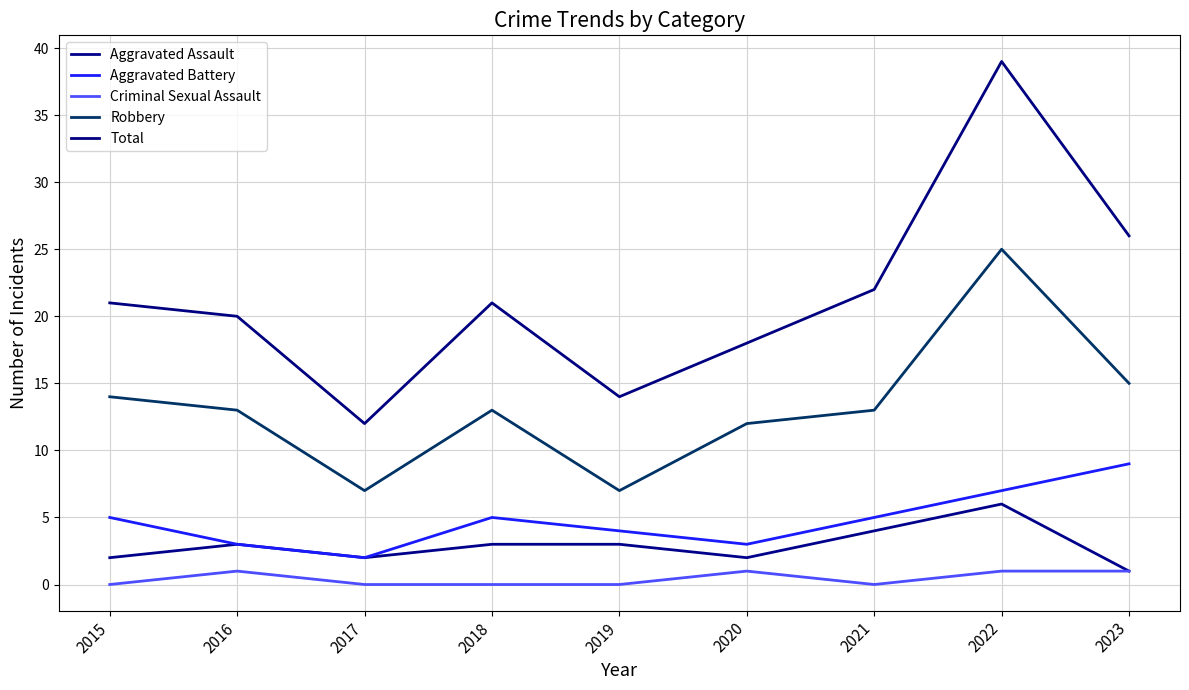

At which category does Robbery reach its first local peak?

2018